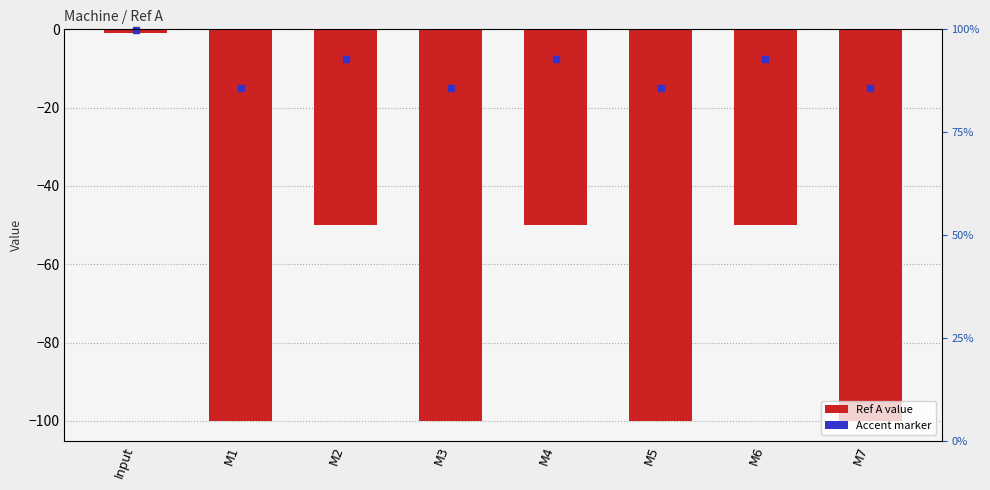

List the labels in order of value, largest first.

Input, M2, M4, M6, M1, M3, M5, M7